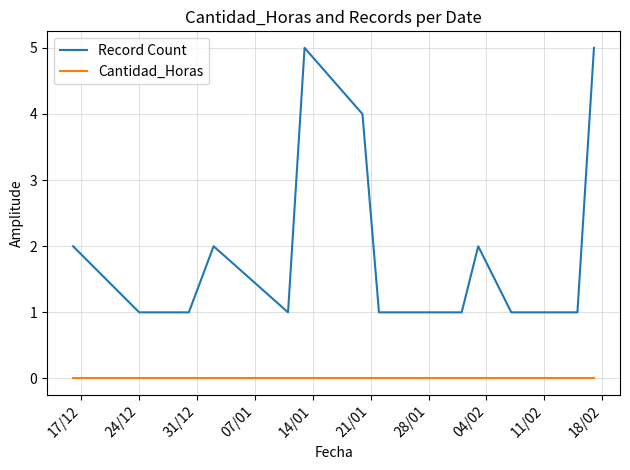

Which series has the widest spread of values?

Record Count